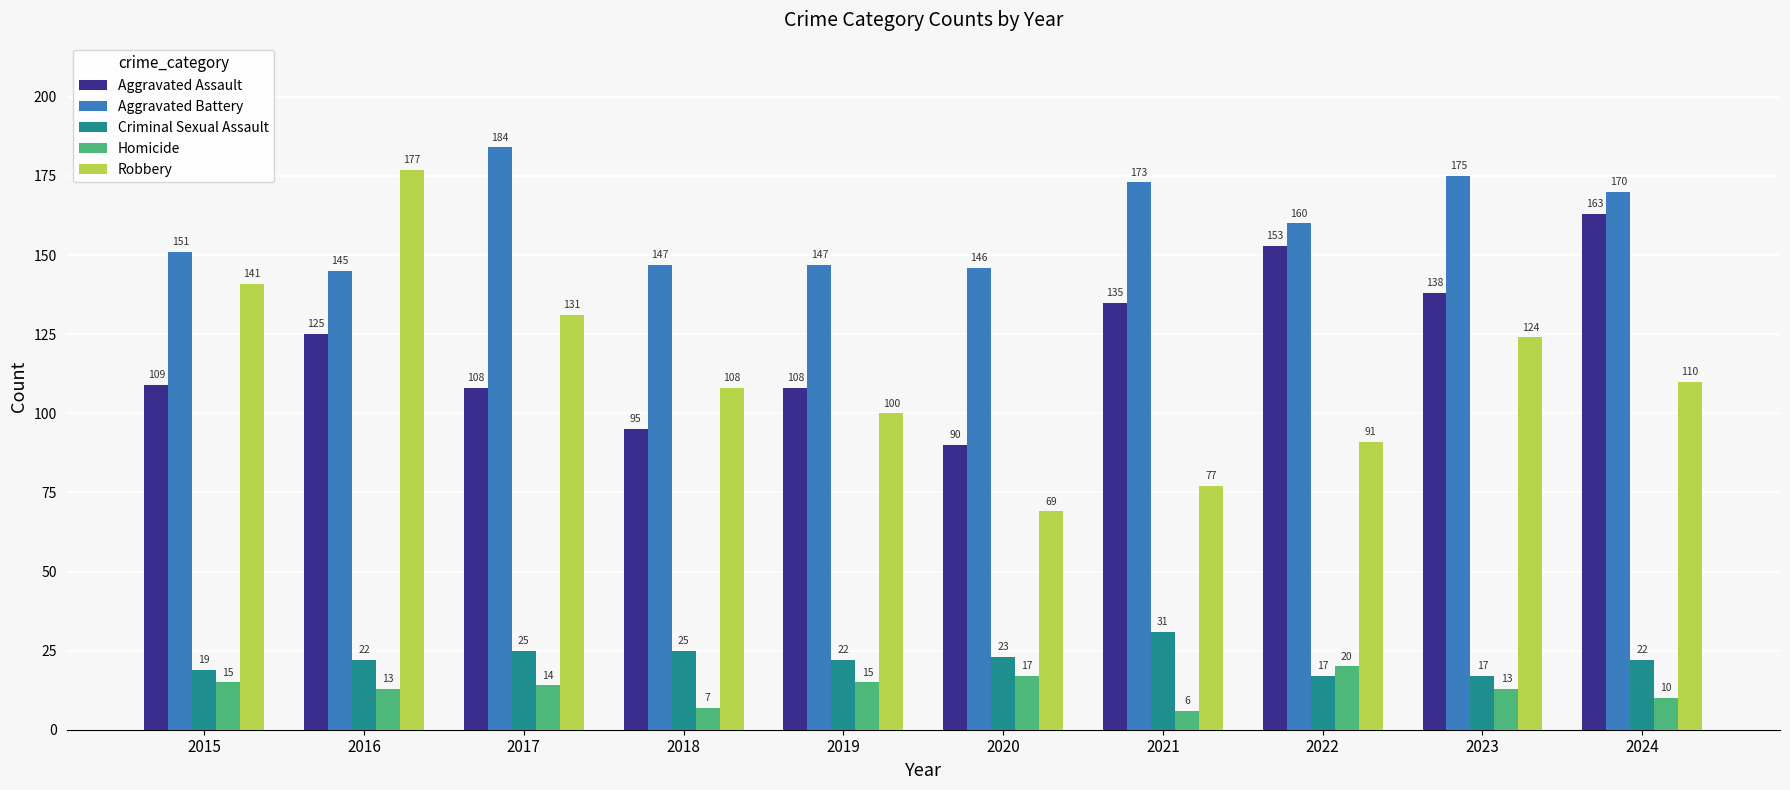

What is the difference between the maximum and minimum values in the Aggravated Assault series?

73